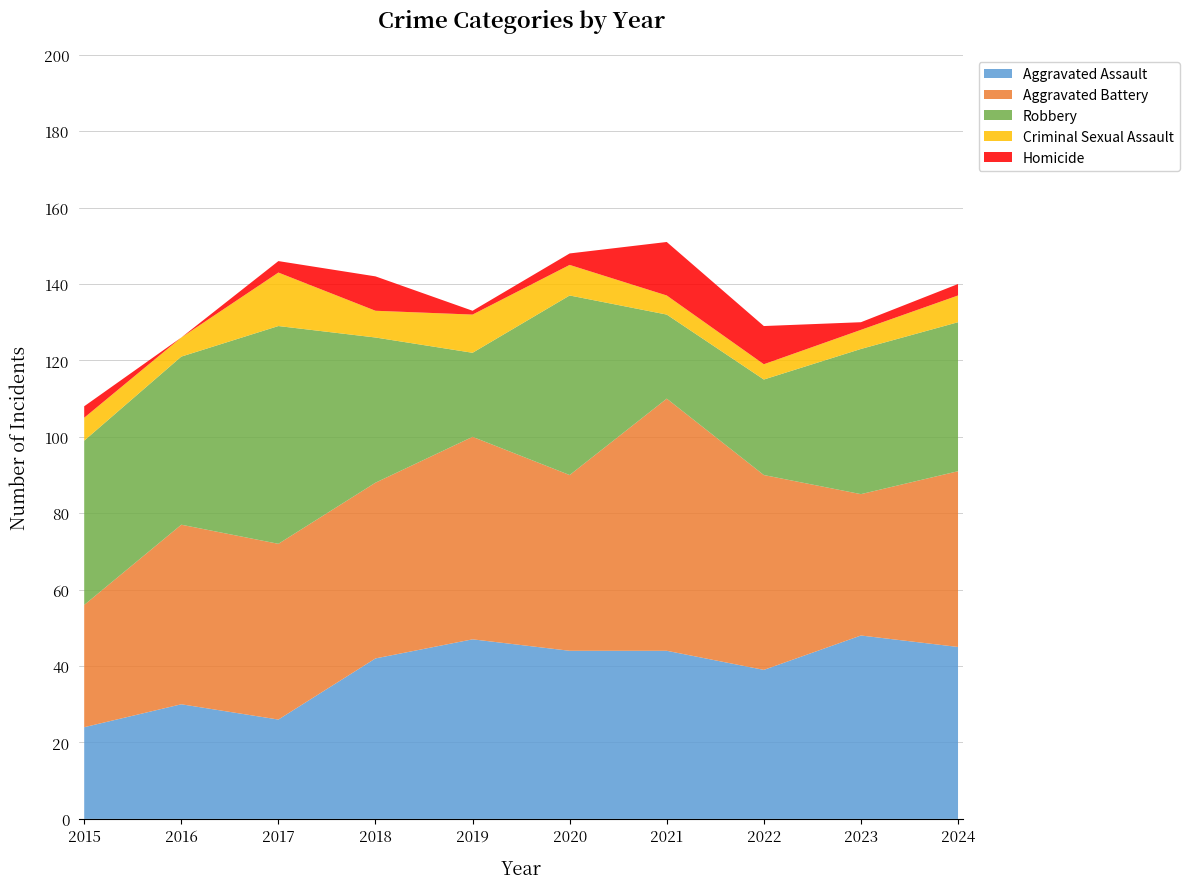

Reading left to right, list all the values displayed in this chart.

Aggravated Assault: 24	30	26	42	47	44	44	39	48	45
Aggravated Battery: 32	47	46	46	53	46	66	51	37	46
Robbery: 43	44	57	38	22	47	22	25	38	39
Criminal Sexual Assault: 6	5	14	7	10	8	5	4	5	7
Homicide: 3	0	3	9	1	3	14	10	2	3